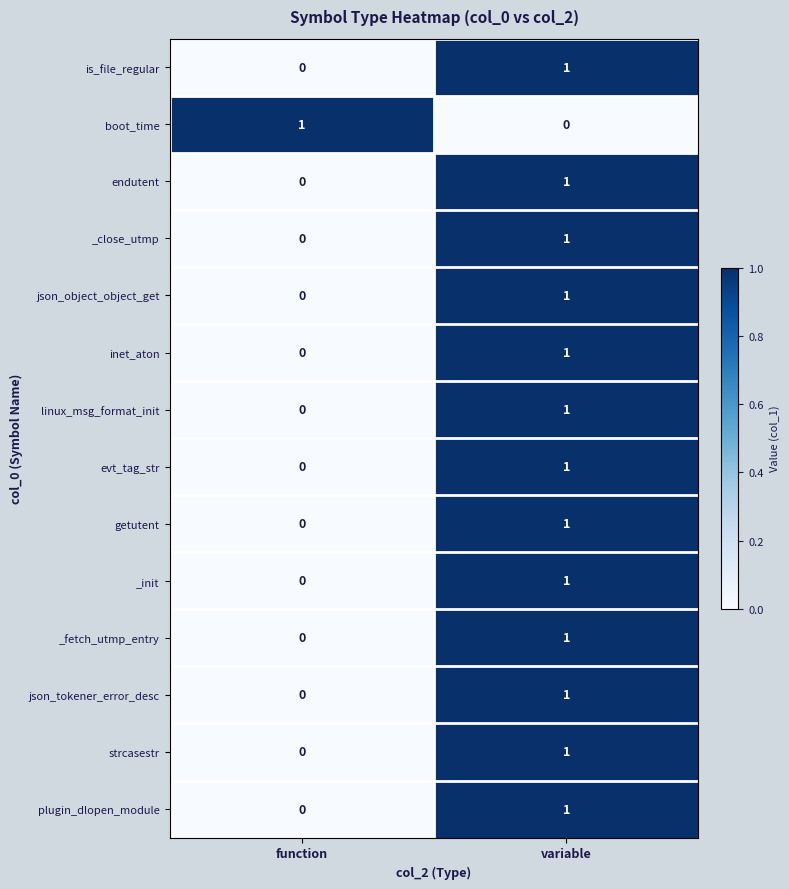

Reading left to right, extract all data points from this chart.

is_file_regular: function=0	variable=1
boot_time: function=1	variable=0
endutent: function=0	variable=1
_close_utmp: function=0	variable=1
json_object_object_get: function=0	variable=1
inet_aton: function=0	variable=1
linux_msg_format_init: function=0	variable=1
evt_tag_str: function=0	variable=1
getutent: function=0	variable=1
_init: function=0	variable=1
_fetch_utmp_entry: function=0	variable=1
json_tokener_error_desc: function=0	variable=1
strcasestr: function=0	variable=1
plugin_dlopen_module: function=0	variable=1